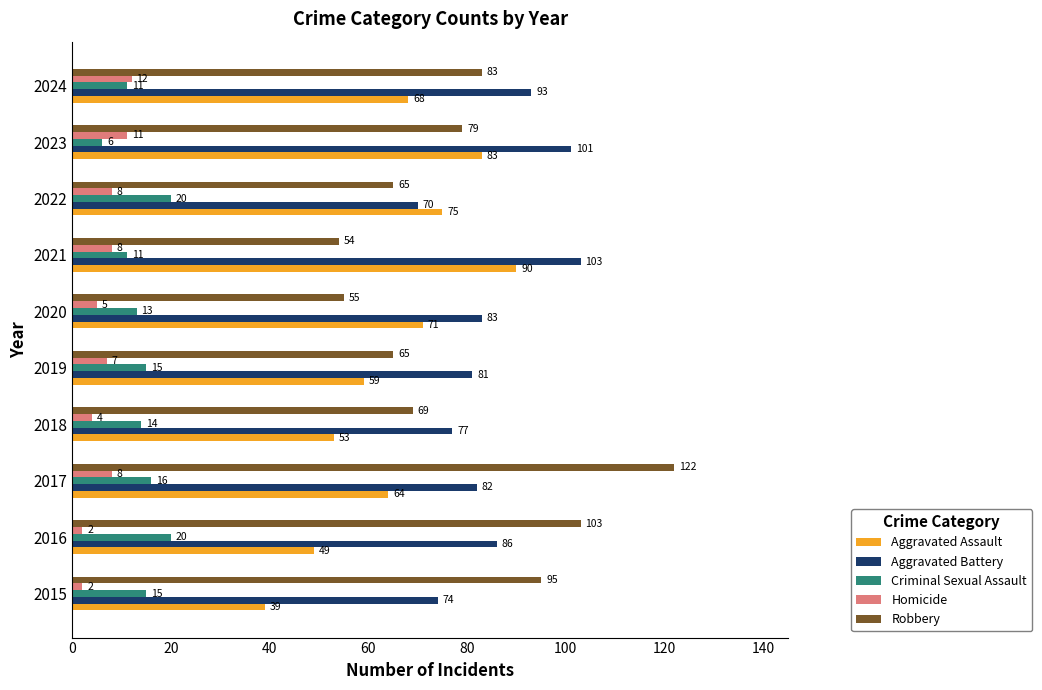

Which category has the highest value across all series?

2017